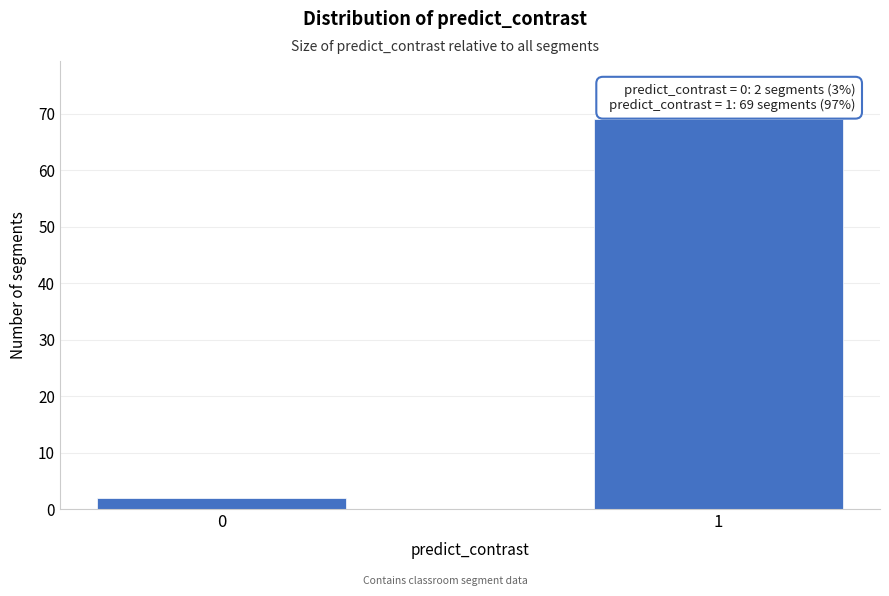

Reading left to right, what are all the values shown in this chart?

0=2	1=69